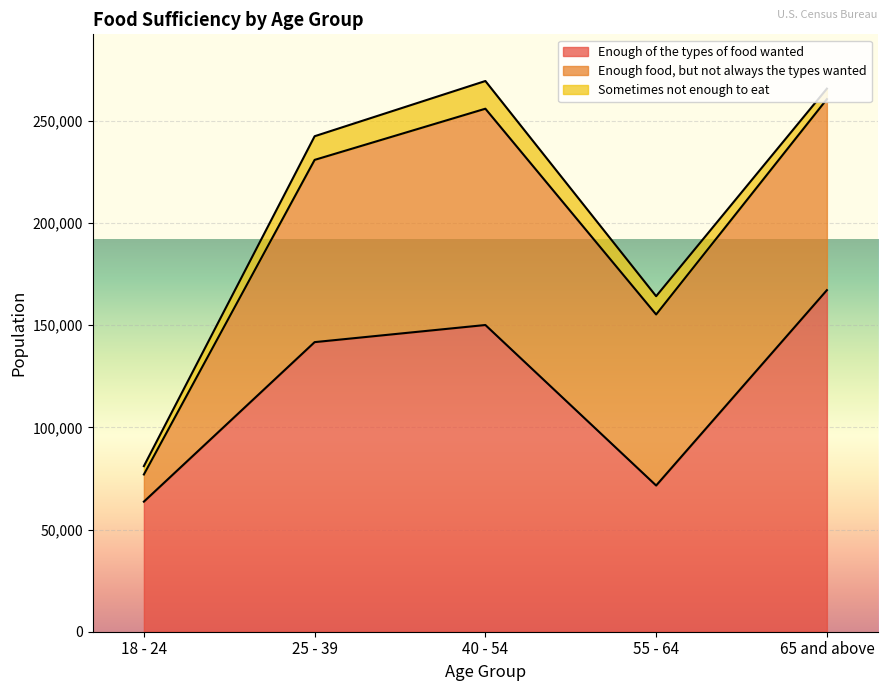

What is the approximate value of Sometimes not enough to eat at 65 and above?

5142